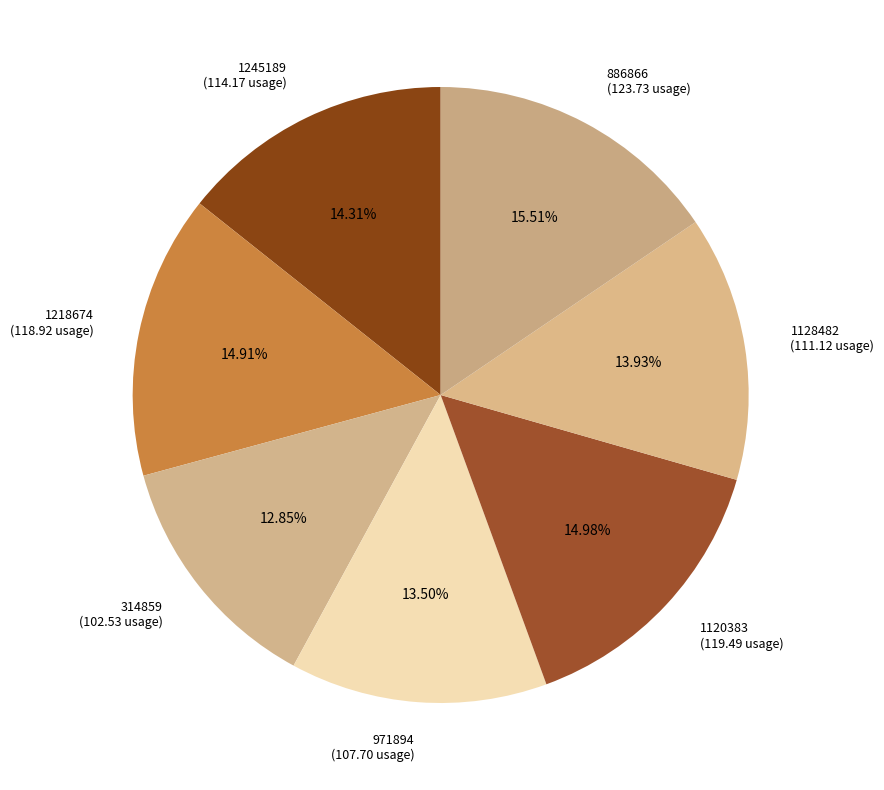

To the nearest percent, what percentage of the pie is 1128482?

14%